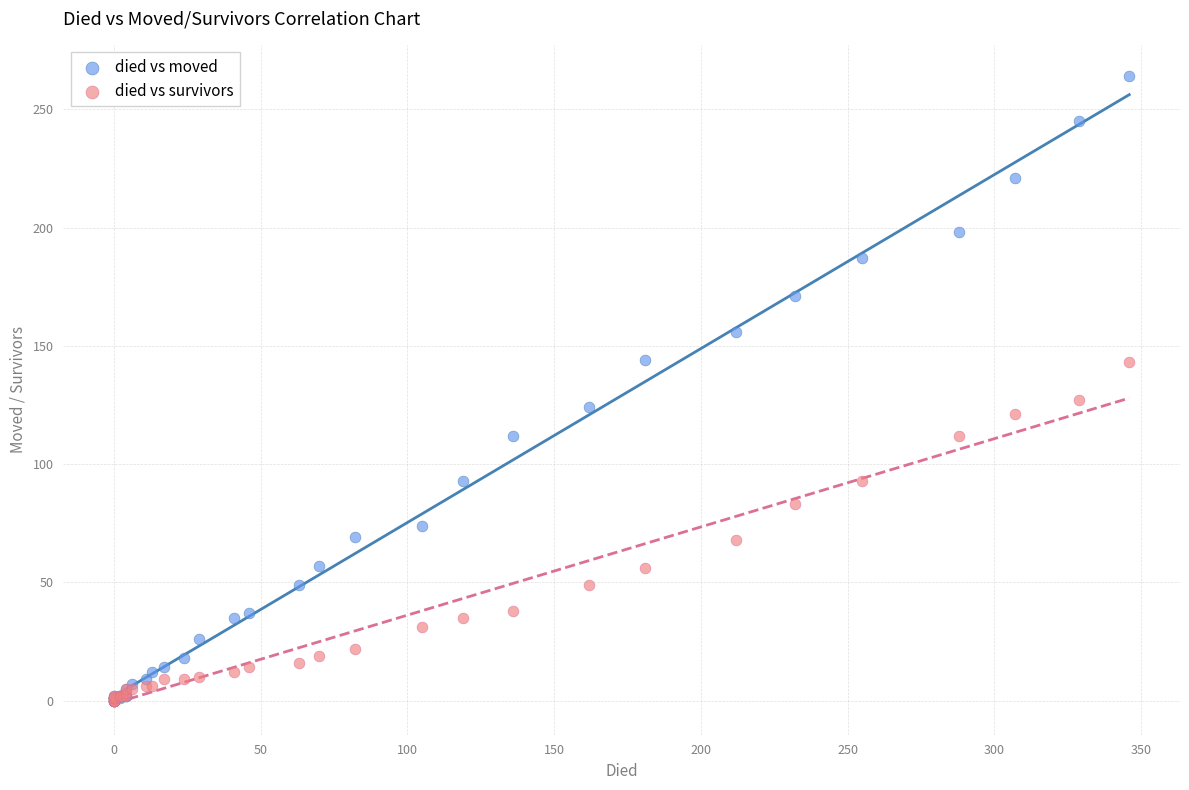

Across all series, what Y value is closest to 132?

127